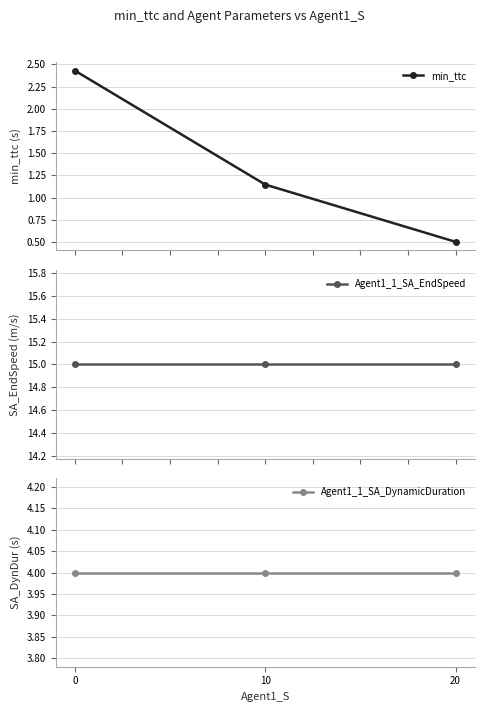

Which category has the lowest value in the min_ttc series?

20